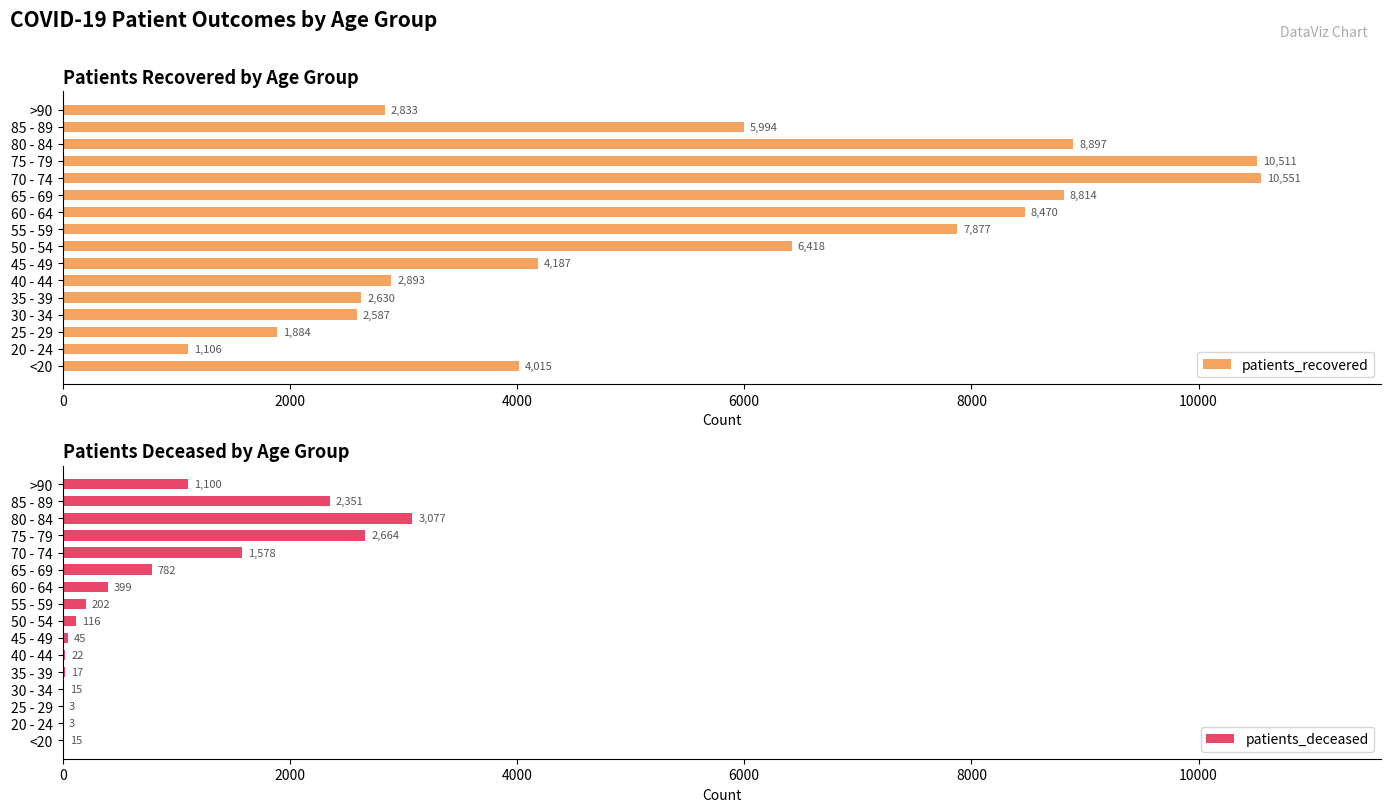

What is the value of the patients_recovered bar at the 3rd from the left?

1884